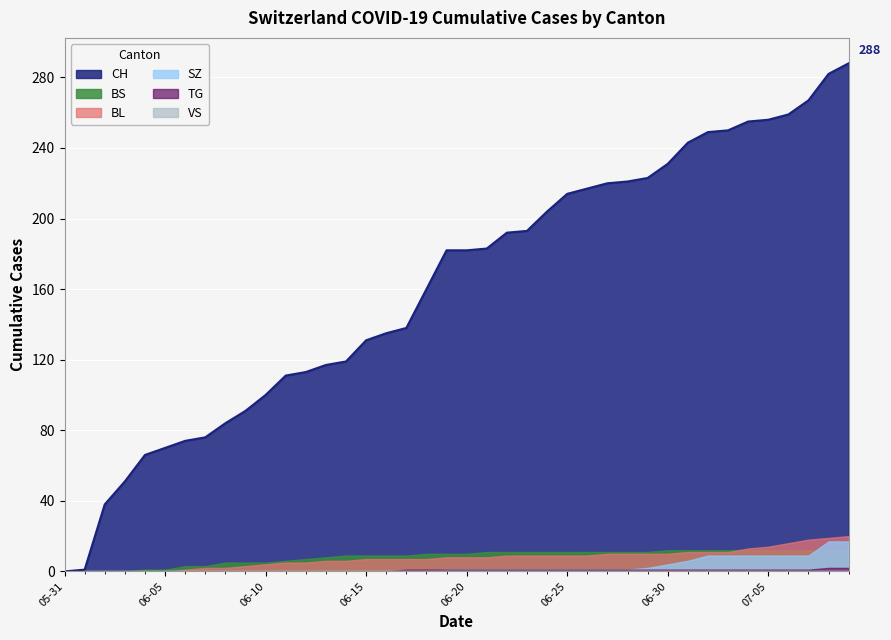

Where is SZ nearest to the value 8?

2020-07-02